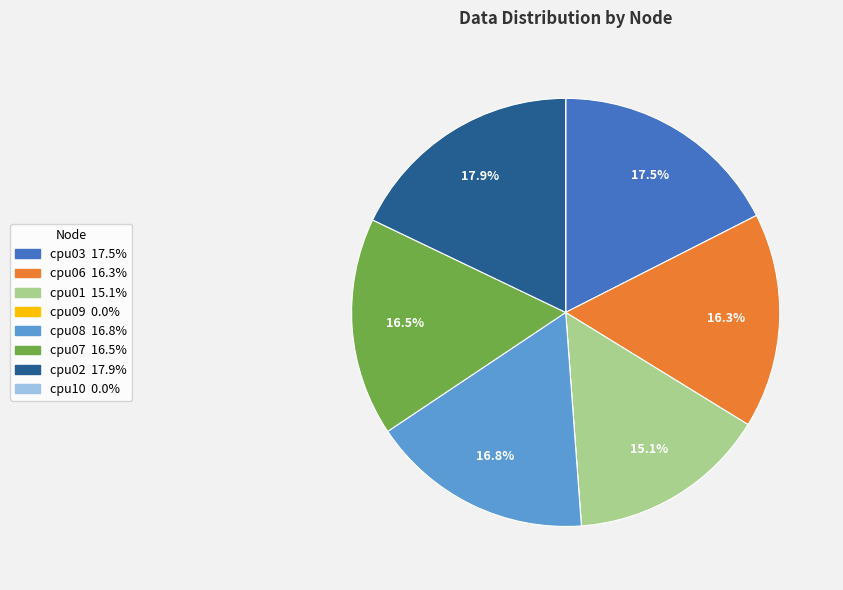

Combined, what portion of the pie is cpu08 and cpu02?

34.7%